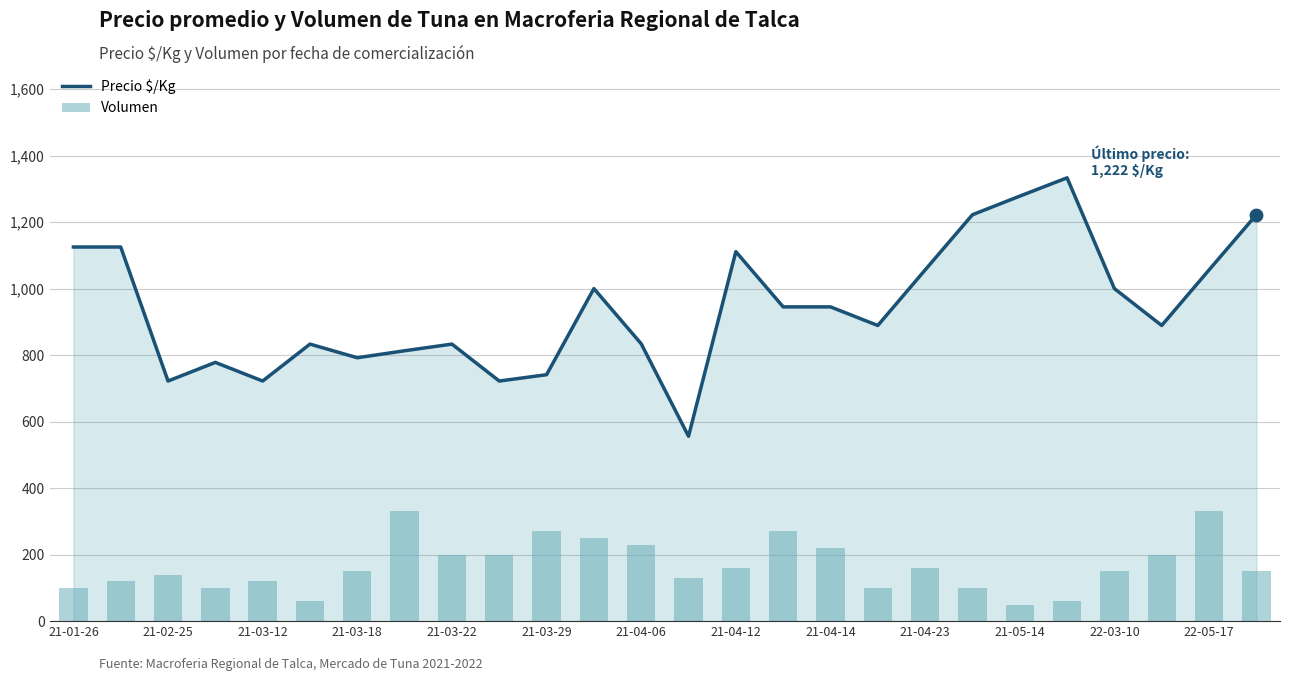

Which series contains the highest Y value?

Precio $/Kg